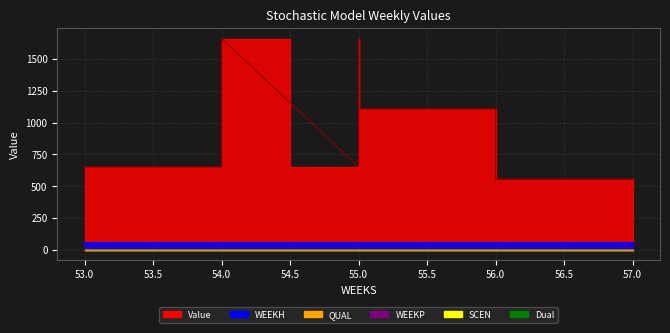

At which category is the sum across all series the highest?

54